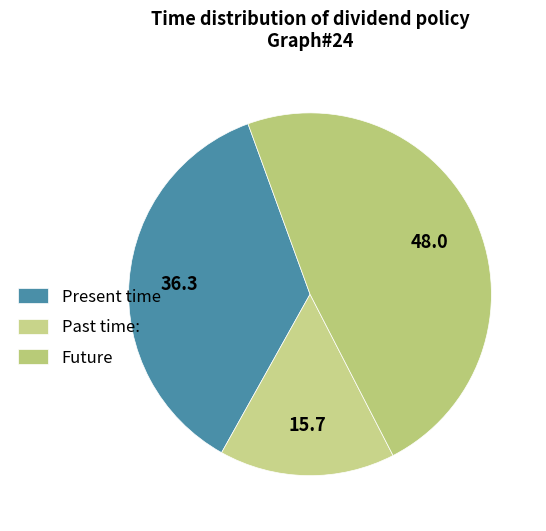

Rank the categories by value from highest to lowest.

Future, Present time, Past time: